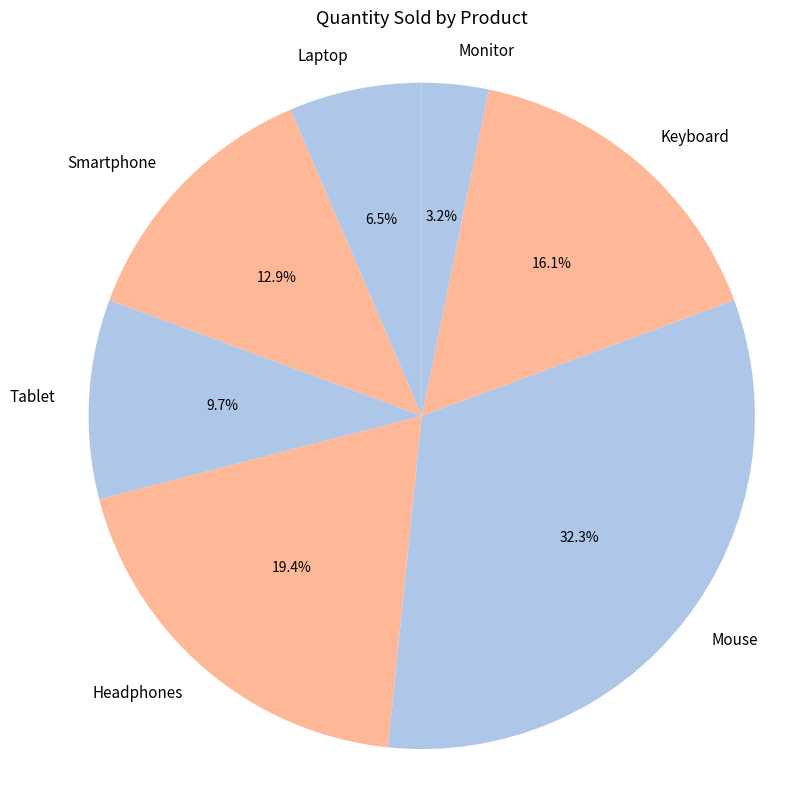

How many slices are in this pie chart?

7